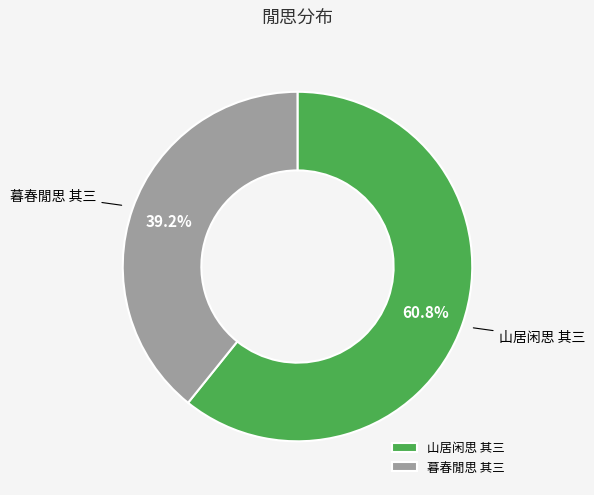

Which slice represents more than half of the pie?

山居闲思 其三